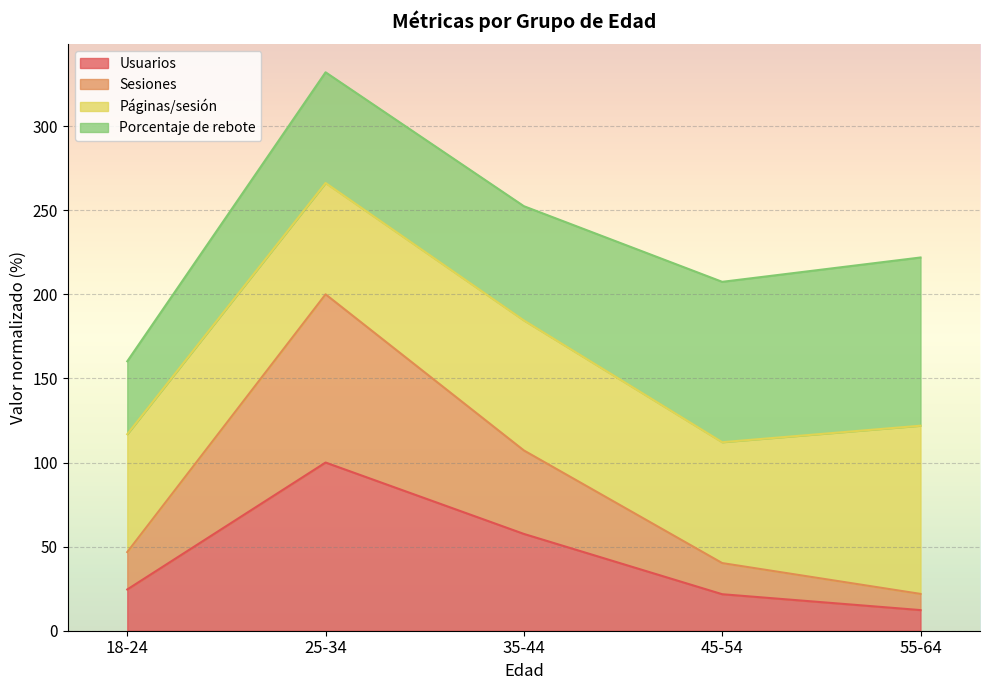

Between 45-54 and 55-64, which is larger?

45-54